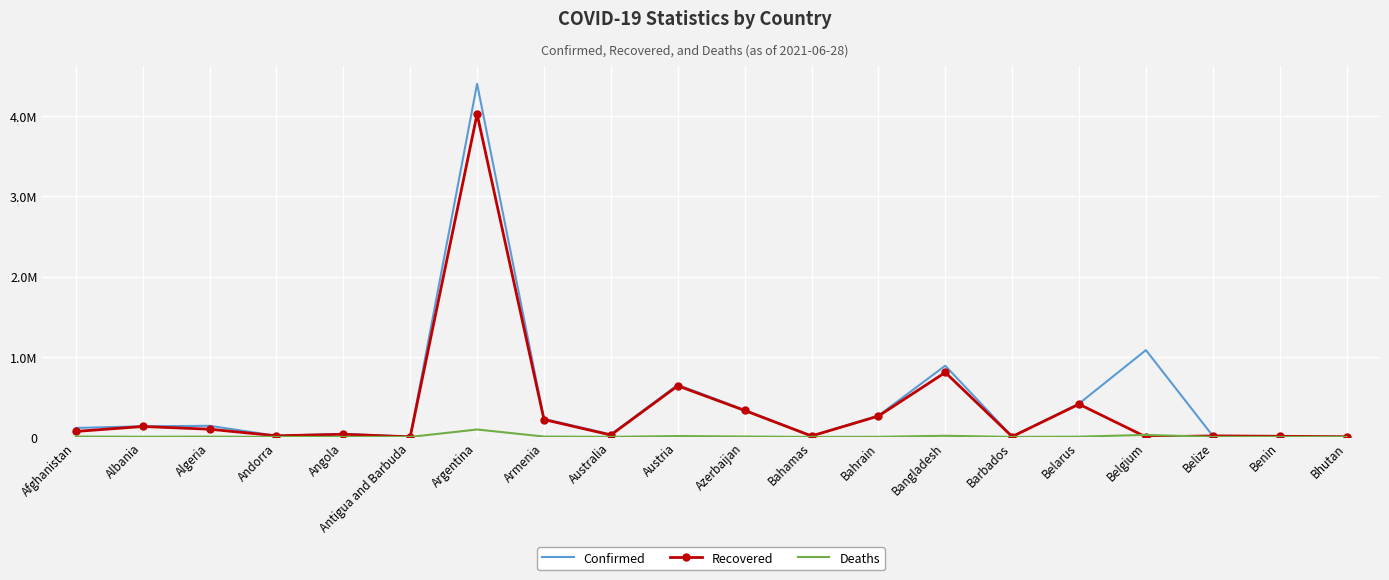

What are all the series names shown in the legend?

Confirmed, Recovered, Deaths